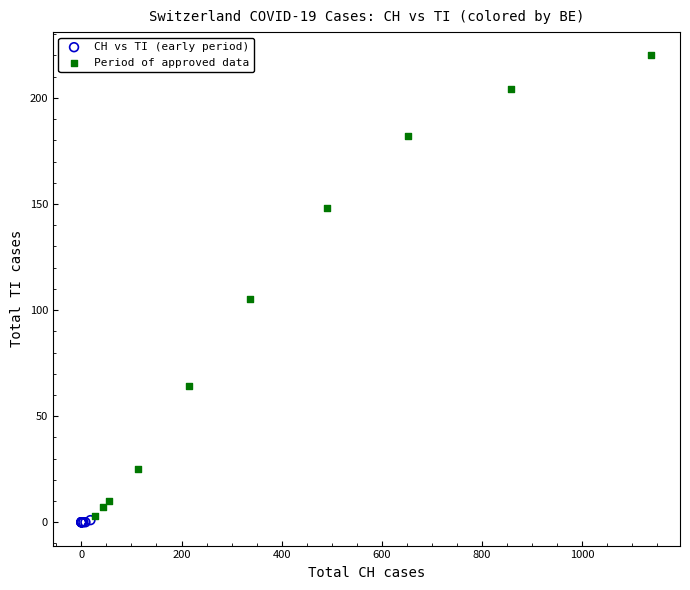

Which series has the largest Y range (max minus min)?

Period of approved data